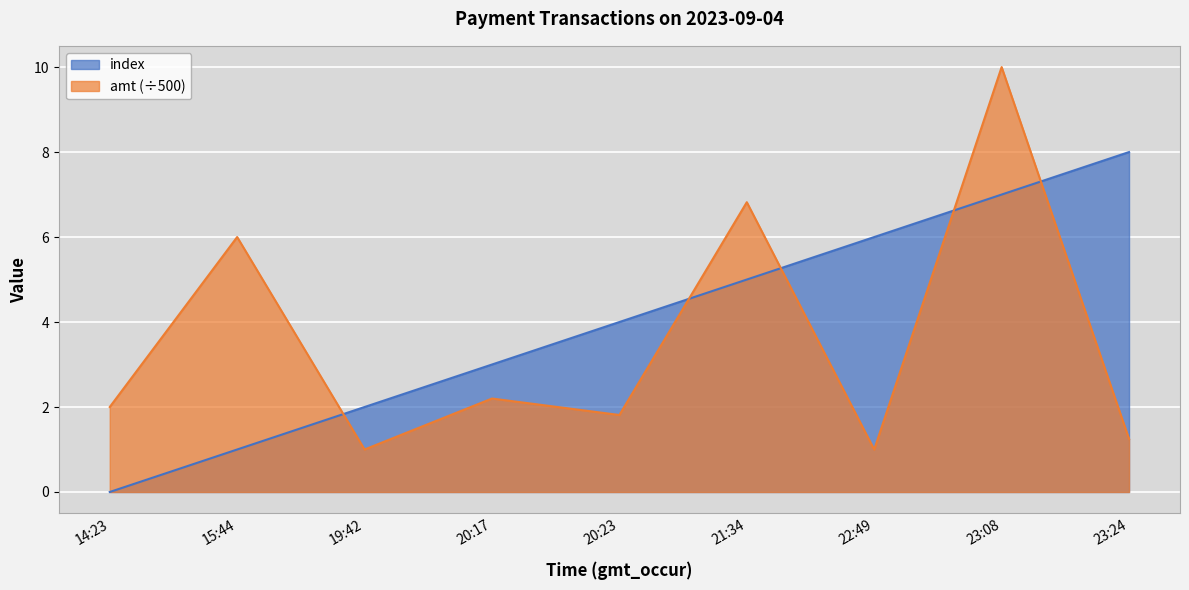

Where is the first local minimum for amt?

19:42